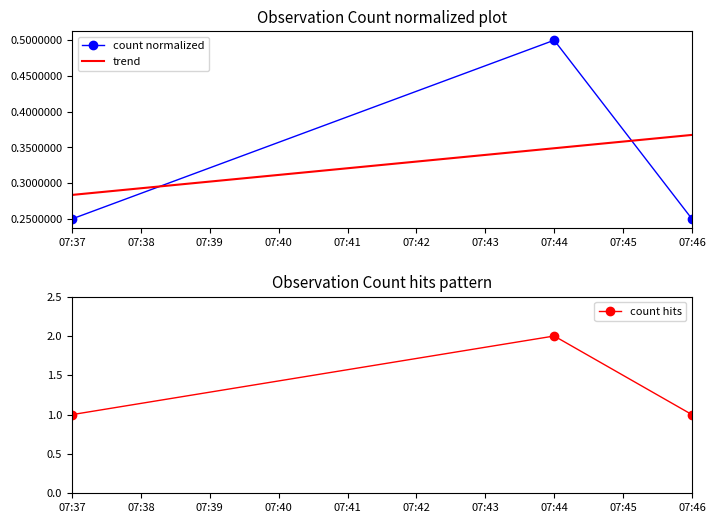

What is the difference between the highest and lowest values at 07:37?

0.8